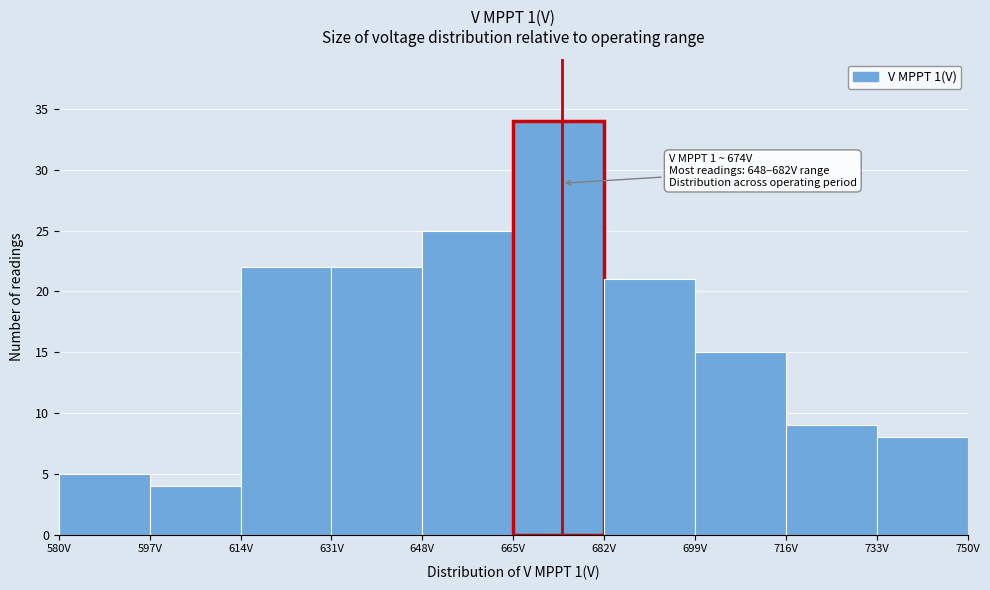

Over which range of the x-axis is the bar tallest?

665 to 682